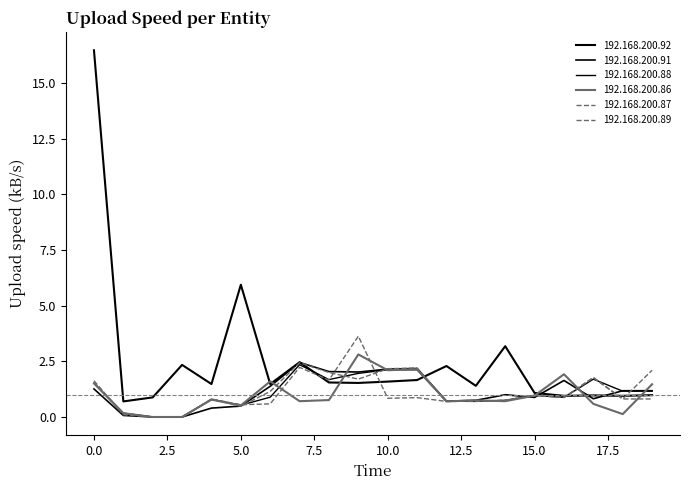

What is the value of the 192.168.200.92 point at the 11th from the left?

1.6